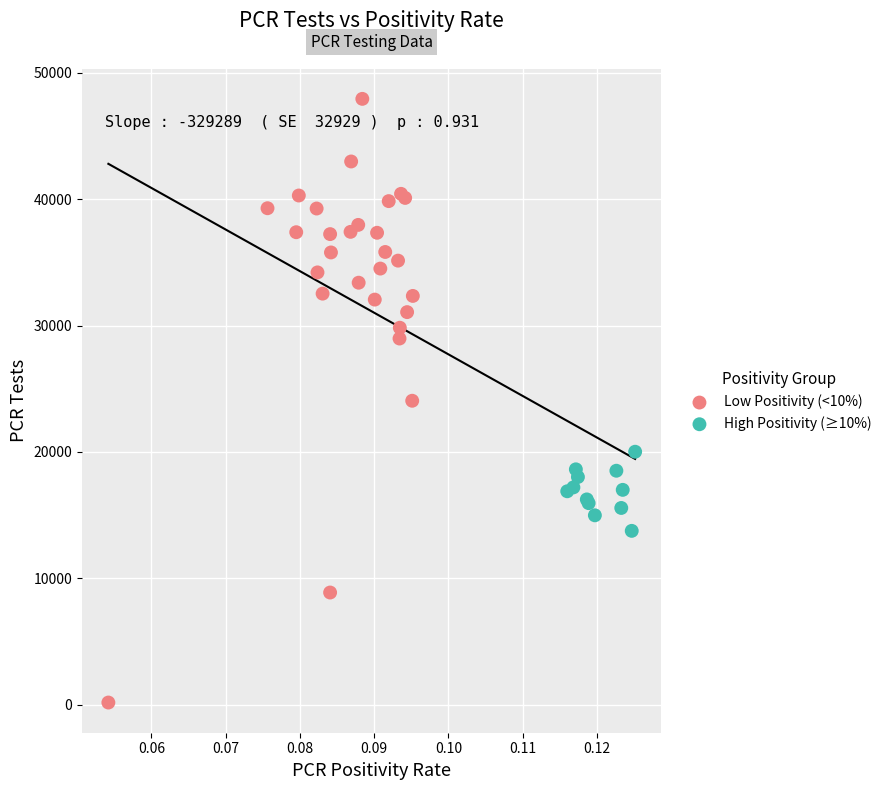

Which series reaches the minimum Y coordinate?

Low Positivity (<10%)